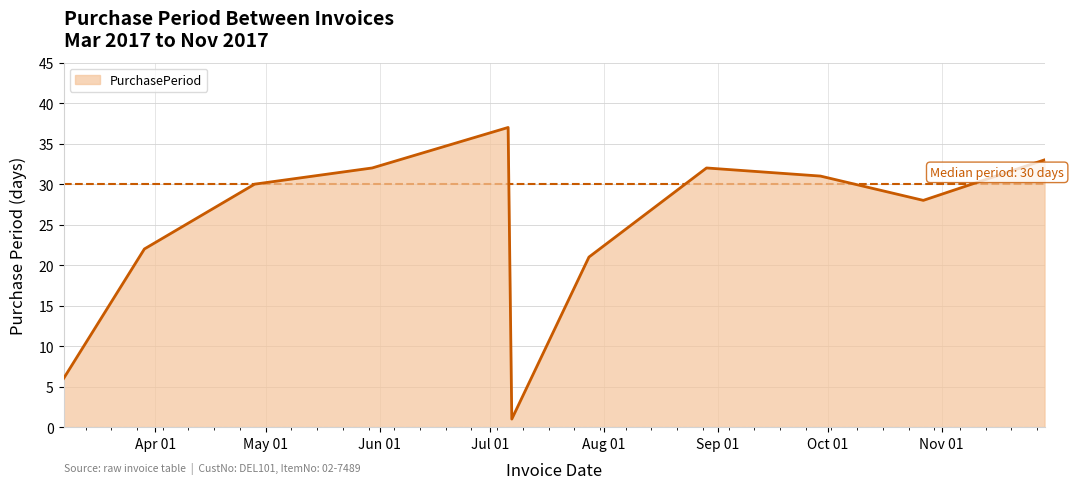

Reading left to right, list all the values displayed in this chart.

2017-03-07=6	2017-03-29=22	2017-04-28=30	2017-05-30=32	2017-07-06=37	2017-07-07=1	2017-07-28=21	2017-08-29=32	2017-09-29=31	2017-10-27=28	2017-11-29=33